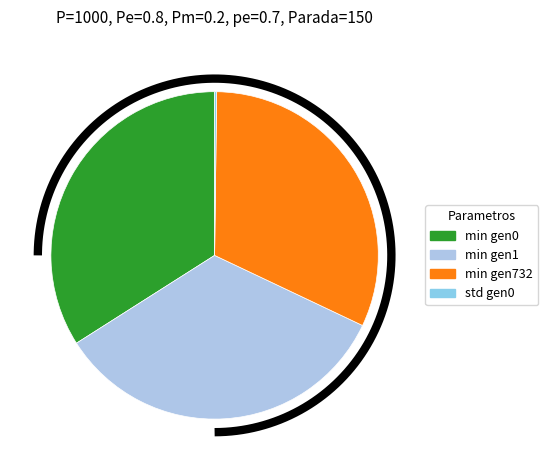

To the nearest percent, what percentage of the pie is gen 1?

34%